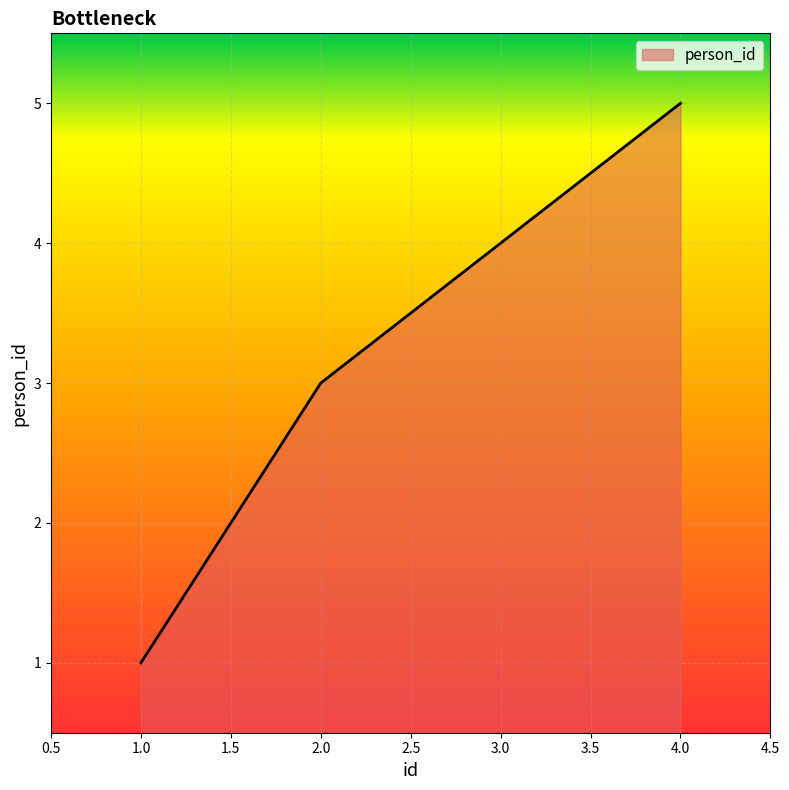

What is the average value?

3